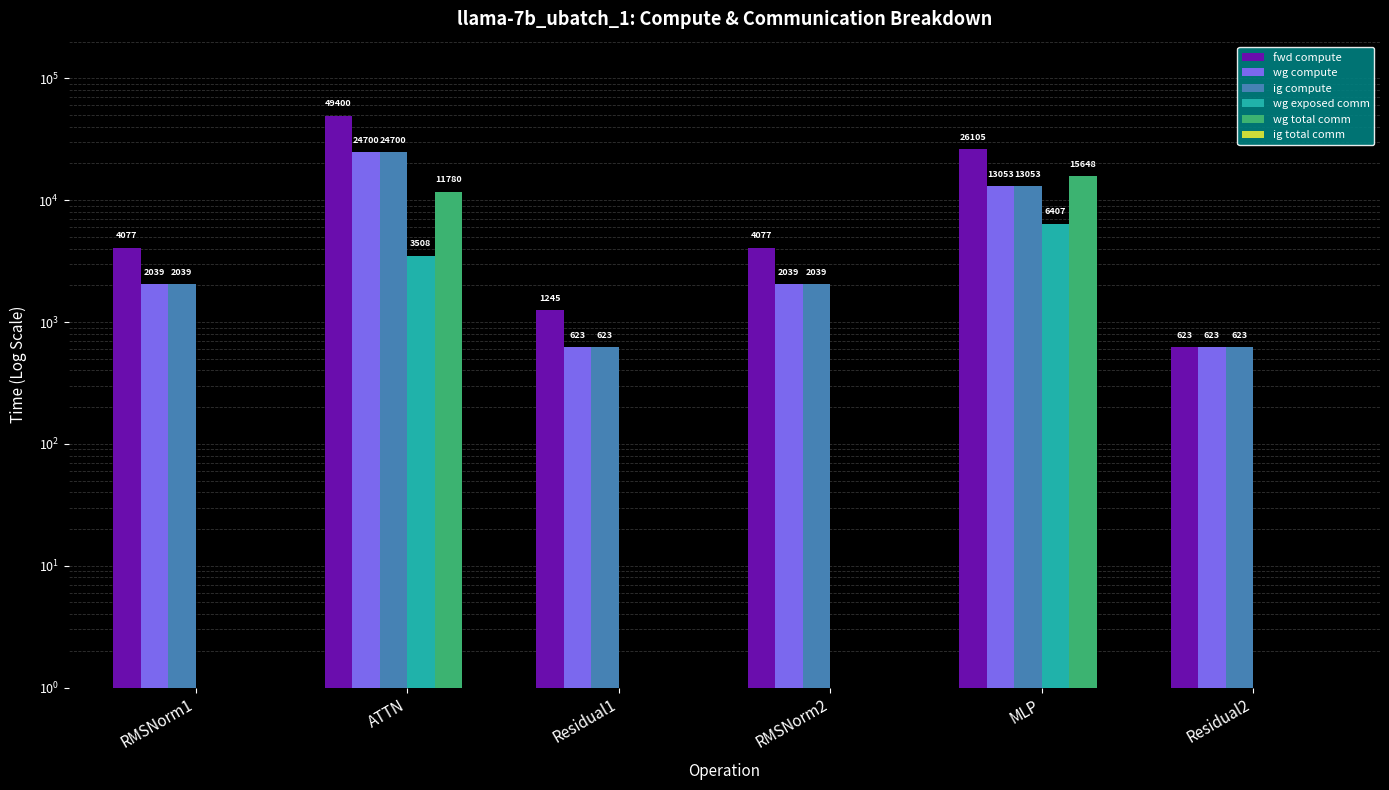

Rank the series at MLP from highest to lowest value.

fwd compute, wg total comm, wg compute, ig compute, wg exposed comm, ig total comm